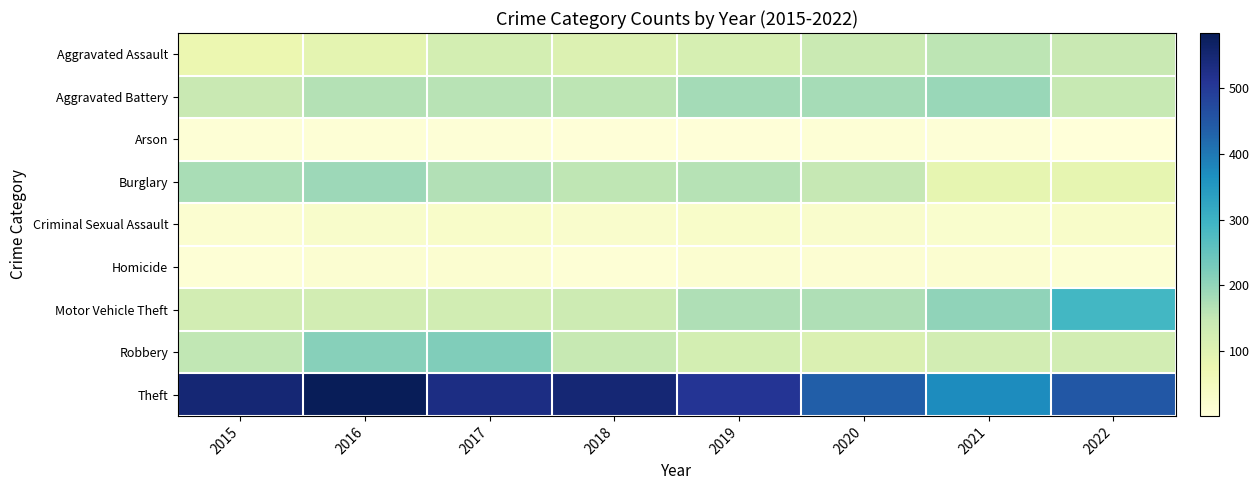

Reading left to right, transcribe all the data shown in this chart.

Aggravated Assault: 2015=74	2016=91	2017=122	2018=108	2019=118	2020=141	2021=157	2022=143
Aggravated Battery: 2015=144	2016=167	2017=162	2018=158	2019=182	2020=179	2021=194	2022=146
Arson: 2015=9	2016=9	2017=6	2018=4	2019=4	2020=8	2021=7	2022=1
Burglary: 2015=177	2016=190	2017=169	2018=154	2019=163	2020=149	2021=86	2022=87
Criminal Sexual Assault: 2015=18	2016=27	2017=30	2018=24	2019=29	2020=26	2021=22	2022=30
Homicide: 2015=9	2016=15	2017=17	2018=10	2019=17	2020=13	2021=19	2022=12
Motor Vehicle Theft: 2015=124	2016=126	2017=127	2018=134	2019=171	2020=171	2021=202	2022=290
Robbery: 2015=152	2016=211	2017=218	2018=145	2019=122	2020=110	2021=126	2022=125
Theft: 2015=549	2016=584	2017=531	2018=548	2019=511	2020=436	2021=371	2022=448